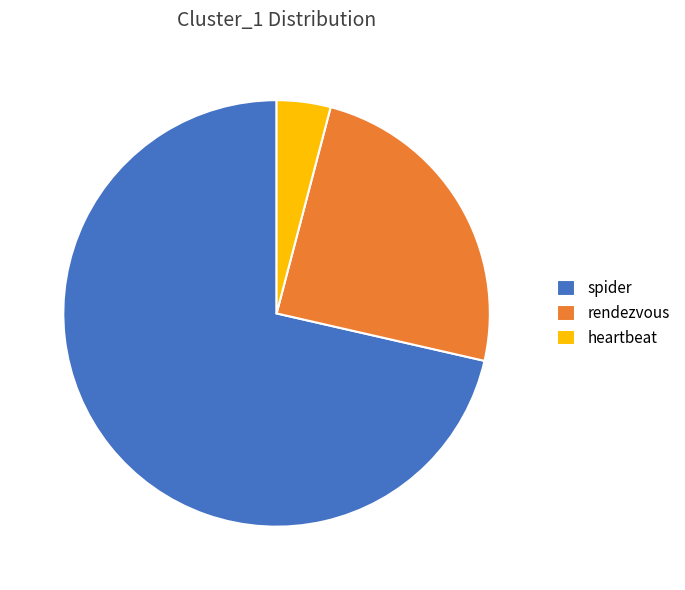

Which slice represents more than half of the pie?

spider